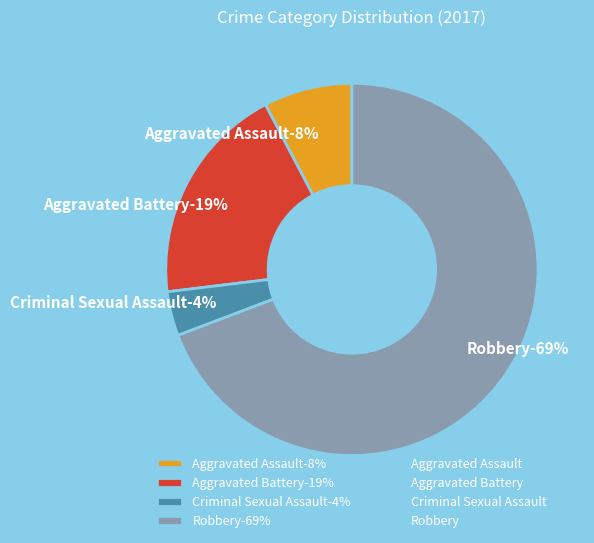

What is the total percentage of Robbery and Aggravated Assault?

76.9%